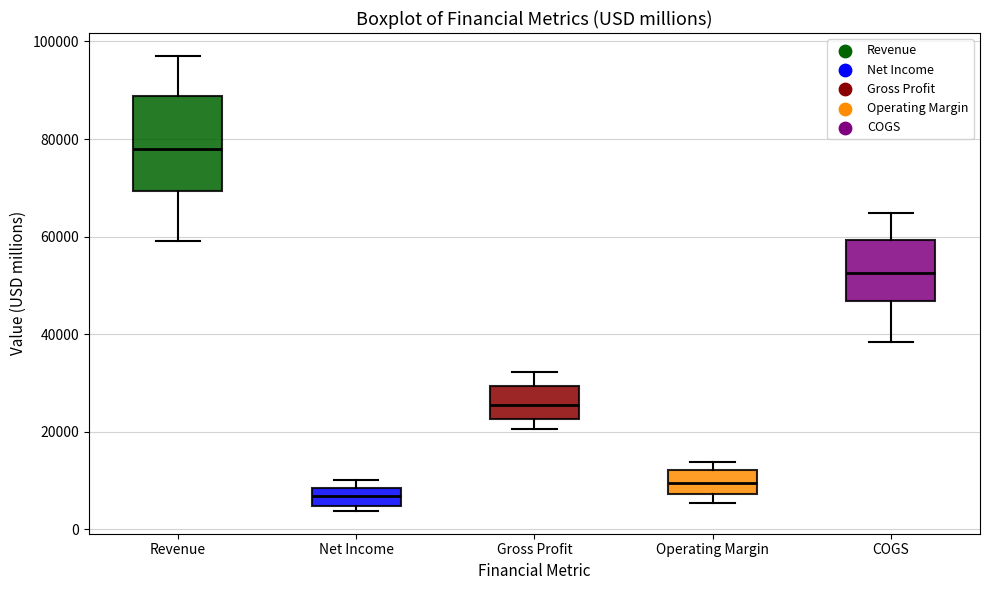

Where does the median line of the box for Revenue sit on the y-axis? The values are not printed on the chart, so give them approximately, as read against the axis.

78000